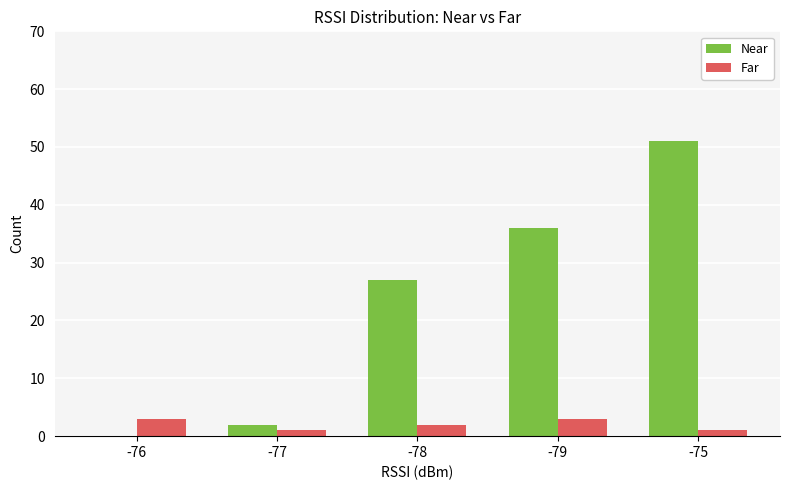

Are the bars grouped side by side (vs. stacked)?

Yes